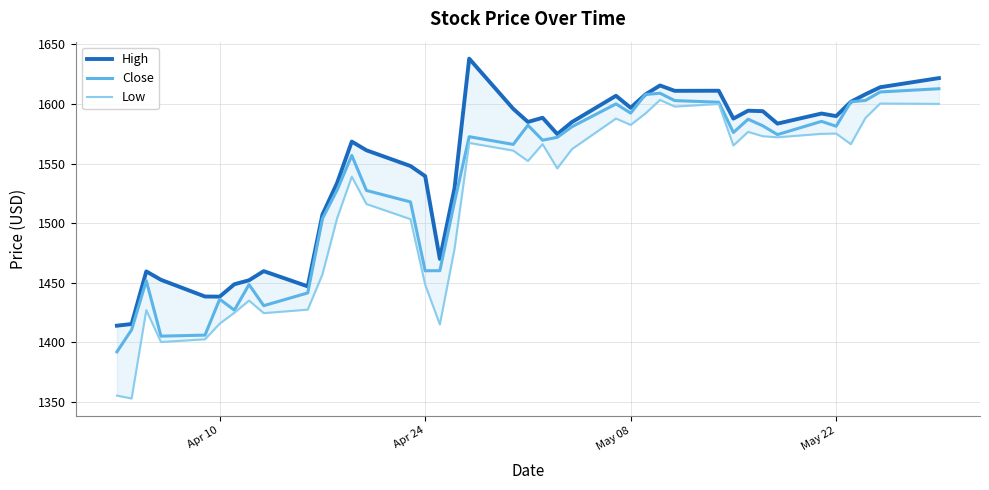

How many interior local peaks does the Low series have?

11